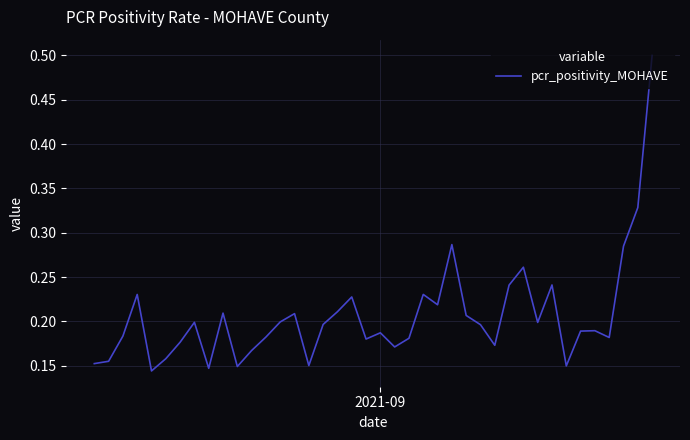

Count the values in the range 0 to 1.

40